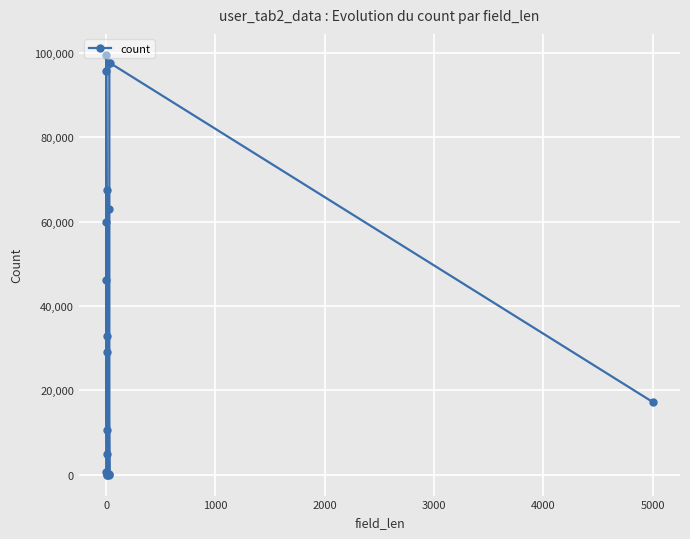

Reading right to left, what are all the values shown in this chart?

17230	97666	97632	63014	30	14	67528	29047	10693	4804	21	3	32977	99577	95771	59997	46263	568